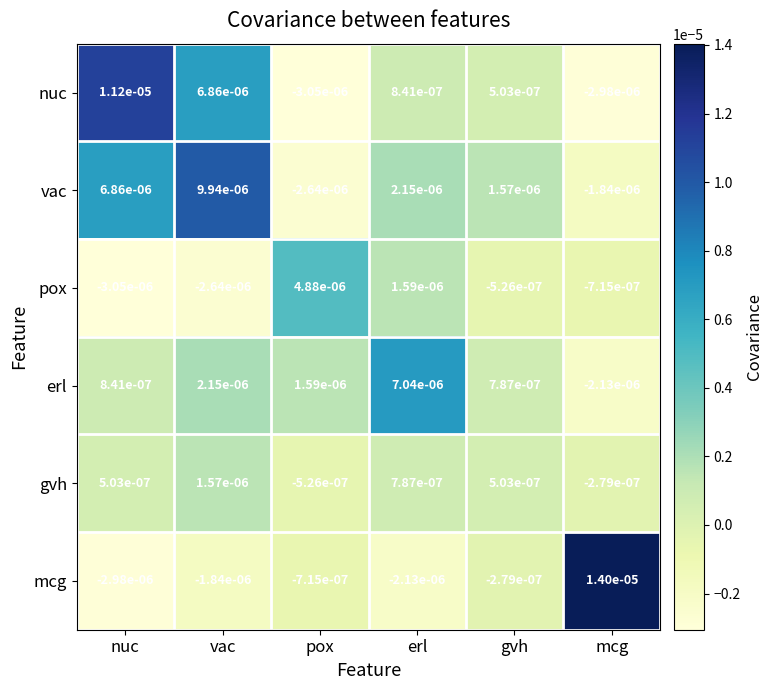

At which category is the sum across all series the highest?

vac